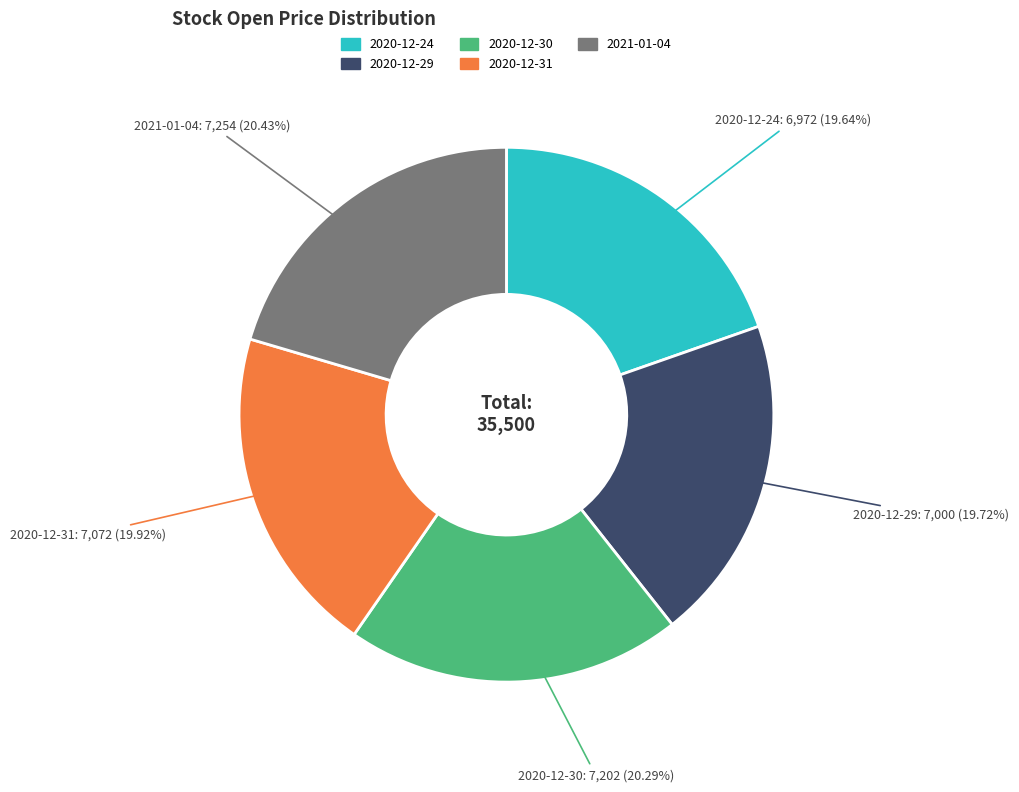

Count the number of slices in the pie.

5